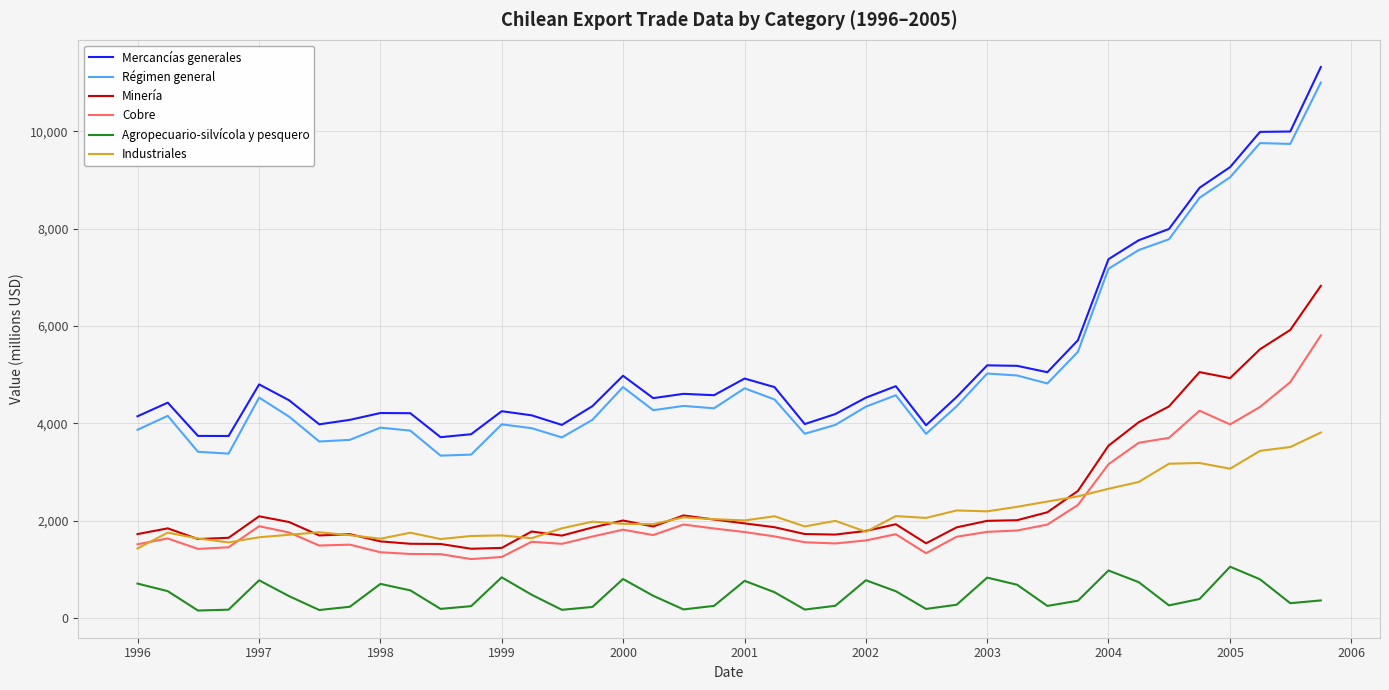

What is the minimum value for Mercancías generales?

3716